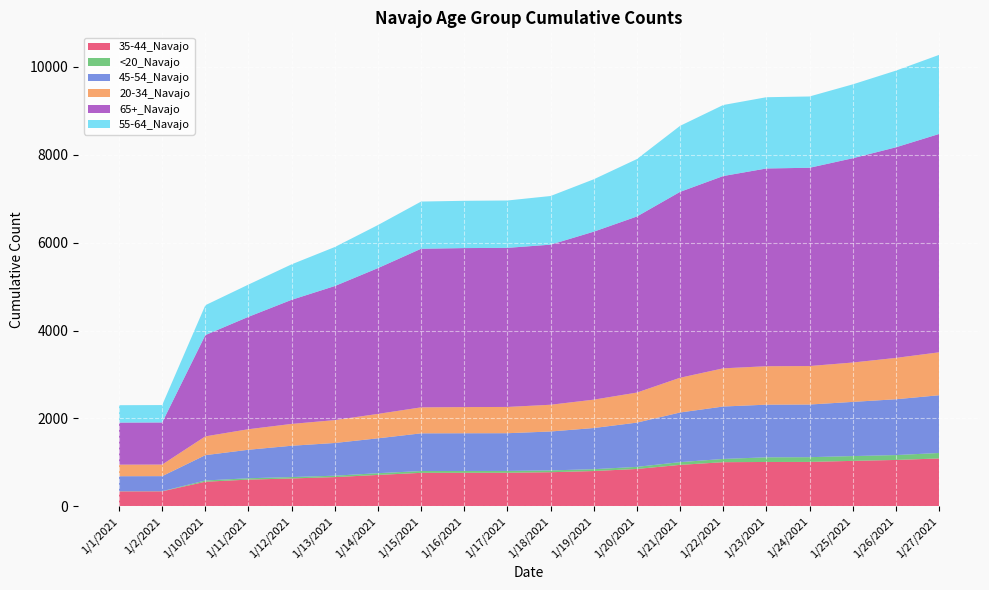

Reading left to right, what are all the values shown in this chart?

35-44_Navajo: 1/1/2021=342	1/2/2021=343	1/10/2021=562	1/11/2021=610	1/12/2021=636	1/13/2021=667	1/14/2021=716	1/15/2021=764	1/16/2021=765	1/17/2021=766	1/18/2021=778	1/19/2021=805	1/20/2021=852	1/21/2021=945	1/22/2021=1006	1/23/2021=1011	1/24/2021=1012	1/25/2021=1036	1/26/2021=1057	1/27/2021=1091
<20_Navajo: 1/1/2021=4	1/2/2021=4	1/10/2021=28	1/11/2021=31	1/12/2021=32	1/13/2021=32	1/14/2021=40	1/15/2021=41	1/16/2021=41	1/17/2021=41	1/18/2021=41	1/19/2021=42	1/20/2021=48	1/21/2021=62	1/22/2021=74	1/23/2021=106	1/24/2021=108	1/25/2021=109	1/26/2021=111	1/27/2021=124
45-54_Navajo: 1/1/2021=341	1/2/2021=342	1/10/2021=576	1/11/2021=648	1/12/2021=712	1/13/2021=744	1/14/2021=793	1/15/2021=857	1/16/2021=858	1/17/2021=858	1/18/2021=885	1/19/2021=936	1/20/2021=1006	1/21/2021=1129	1/22/2021=1192	1/23/2021=1197	1/24/2021=1197	1/25/2021=1232	1/26/2021=1269	1/27/2021=1313
20-34_Navajo: 1/1/2021=263	1/2/2021=263	1/10/2021=427	1/11/2021=467	1/12/2021=496	1/13/2021=520	1/14/2021=555	1/15/2021=591	1/16/2021=595	1/17/2021=597	1/18/2021=608	1/19/2021=645	1/20/2021=683	1/21/2021=790	1/22/2021=868	1/23/2021=874	1/24/2021=875	1/25/2021=895	1/26/2021=940	1/27/2021=976
65+_Navajo: 1/1/2021=956	1/2/2021=957	1/10/2021=2303	1/11/2021=2556	1/12/2021=2822	1/13/2021=3048	1/14/2021=3315	1/15/2021=3606	1/16/2021=3615	1/17/2021=3617	1/18/2021=3640	1/19/2021=3819	1/20/2021=4003	1/21/2021=4226	1/22/2021=4372	1/23/2021=4496	1/24/2021=4508	1/25/2021=4644	1/26/2021=4788	1/27/2021=4964
55-64_Navajo: 1/1/2021=396	1/2/2021=396	1/10/2021=679	1/11/2021=733	1/12/2021=807	1/13/2021=887	1/14/2021=979	1/15/2021=1073	1/16/2021=1075	1/17/2021=1077	1/18/2021=1106	1/19/2021=1191	1/20/2021=1306	1/21/2021=1501	1/22/2021=1615	1/23/2021=1620	1/24/2021=1621	1/25/2021=1680	1/26/2021=1743	1/27/2021=1798